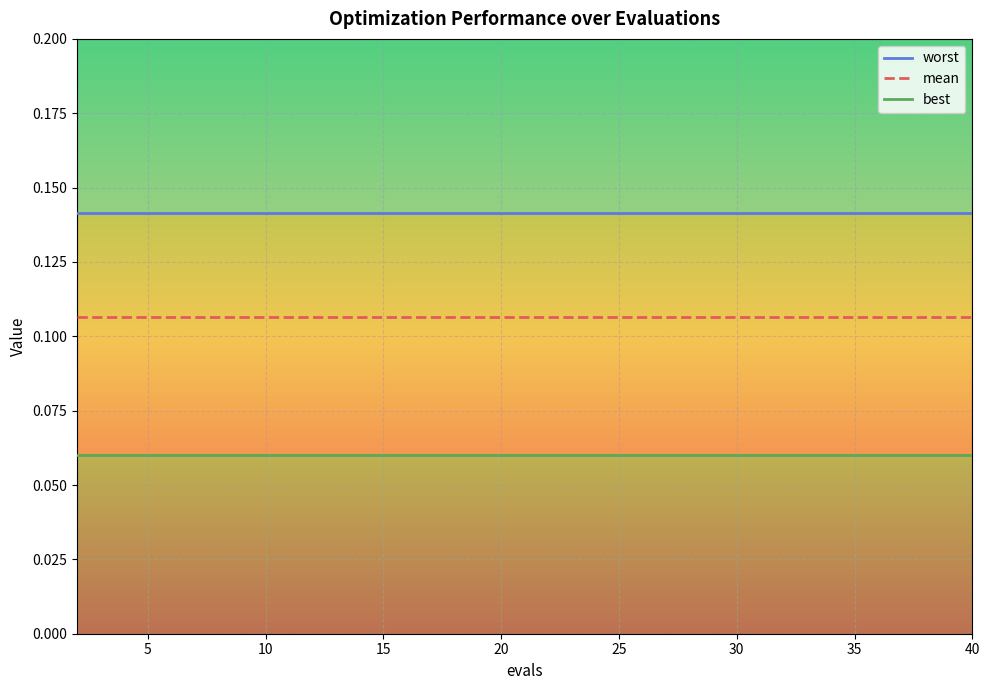

Is this an area chart (filled region under the line)?

No